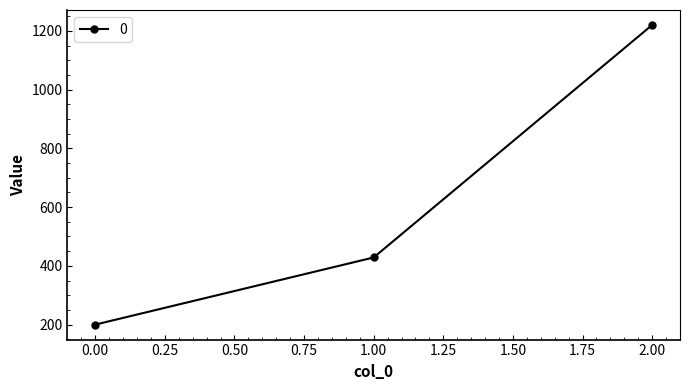

What is the sum of all values?

1848.6